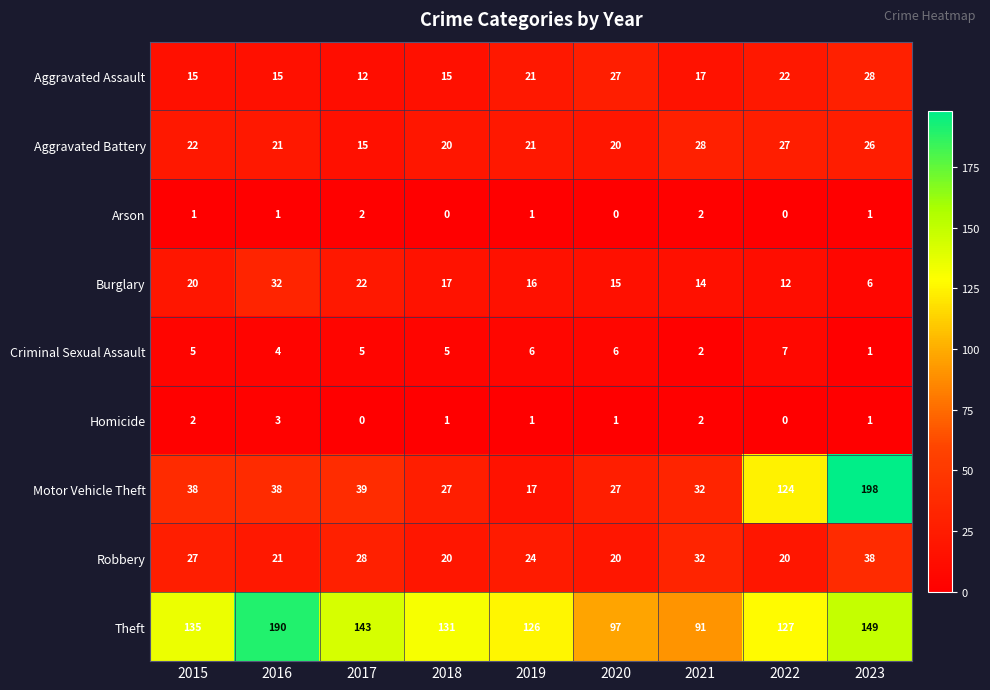

What is the lowest value of the Motor Vehicle Theft series?

17